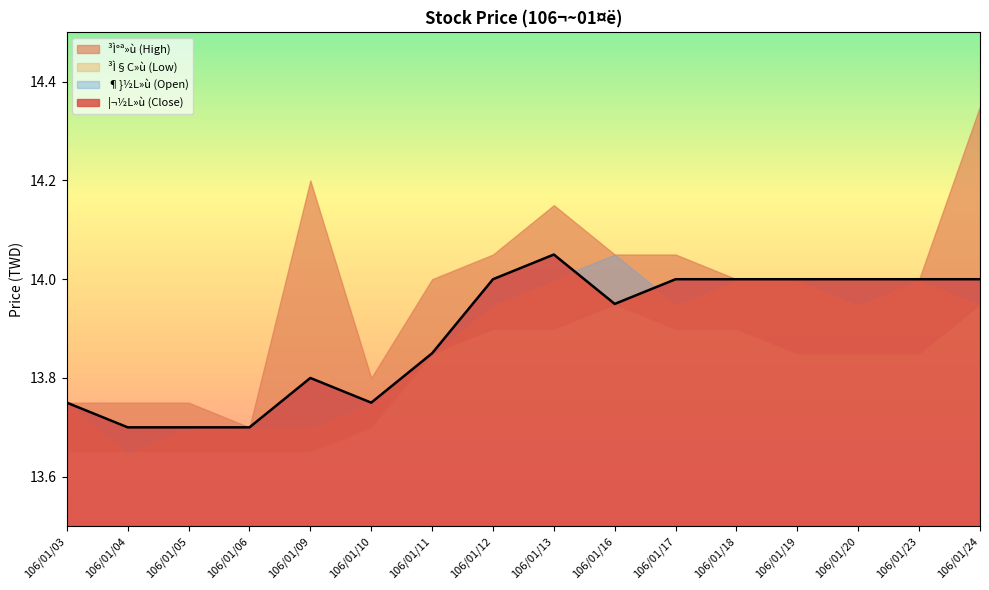

In ¦¬½L»ù (Close), how many points are higher than both neighbors (excluding endpoints)?

2